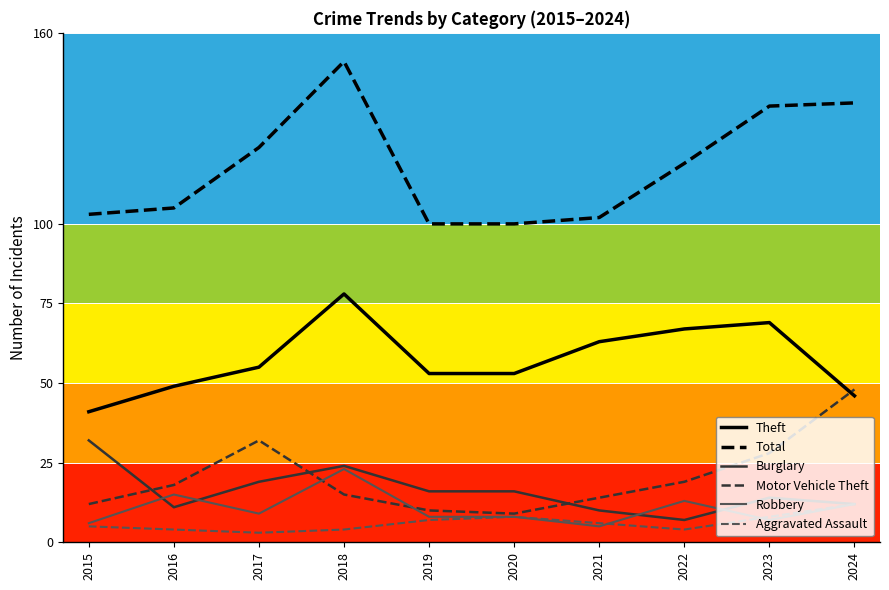

How many values in the Robbery series are below 9?

5